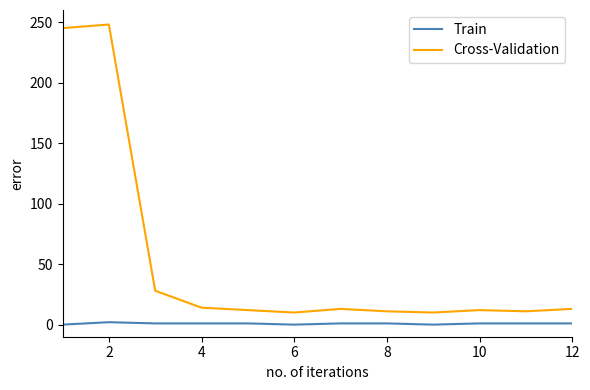

What is the maximum value for Cross-Validation?

248